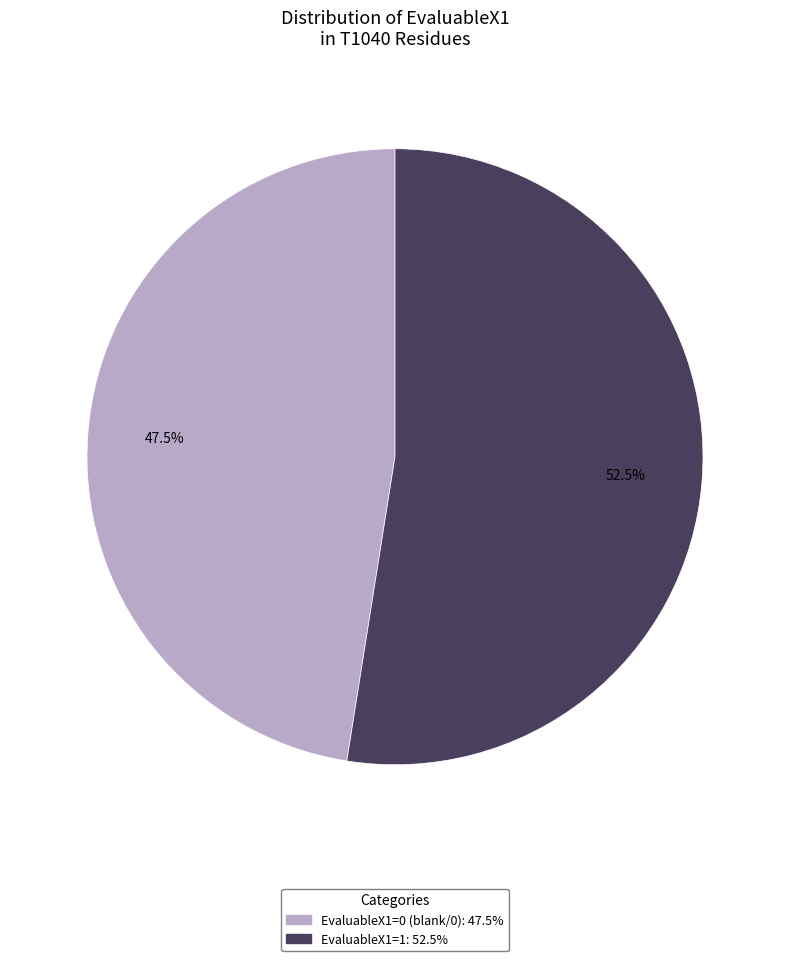

To the nearest percent, what is the combined percentage of EvaluableX1=0 and EvaluableX1=1?

100%